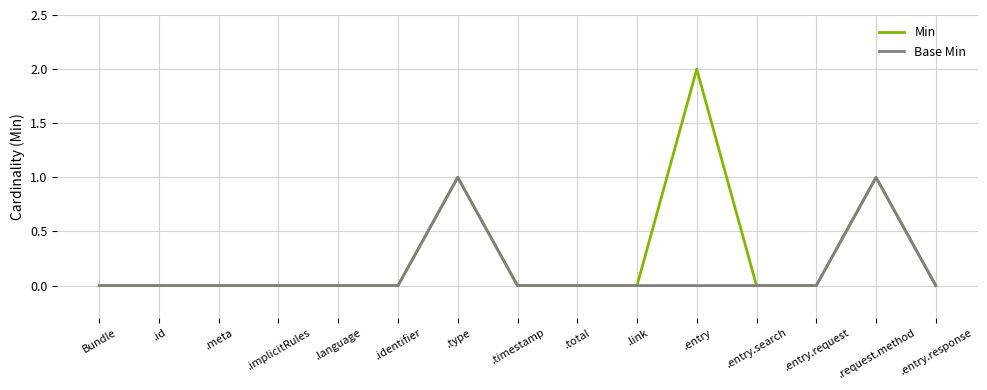

Which series has the widest spread of values?

Min